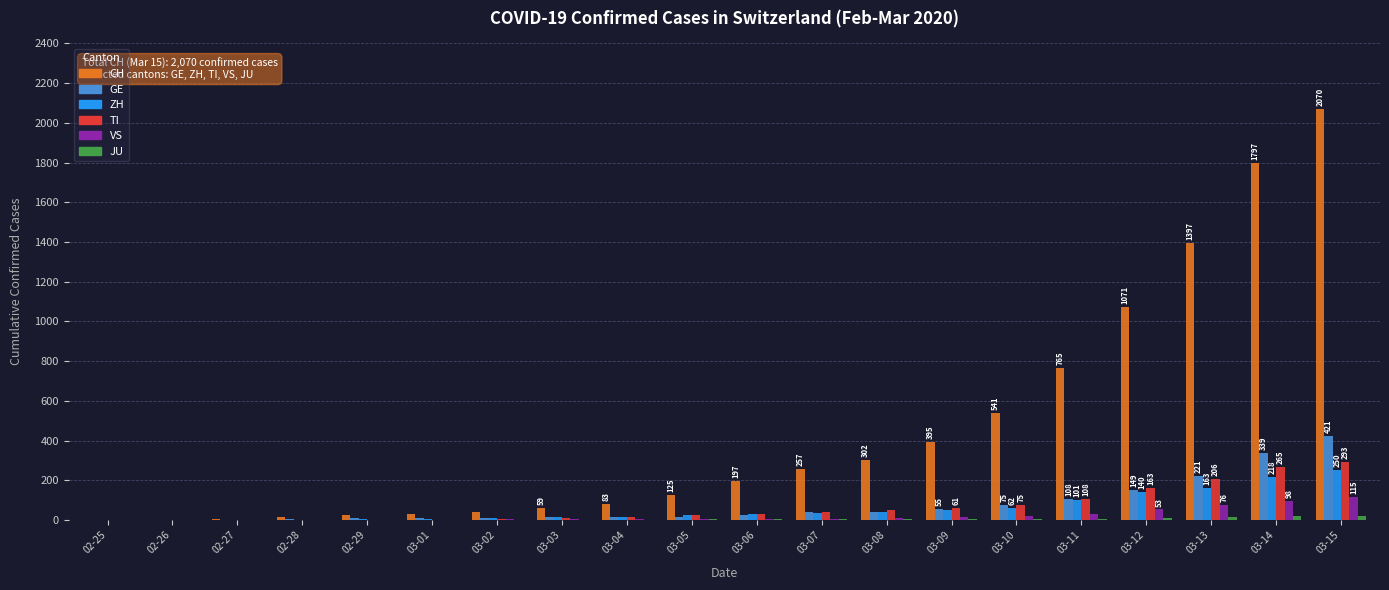

Between 03-01 and 03-11, which series saw the biggest shift?

CH